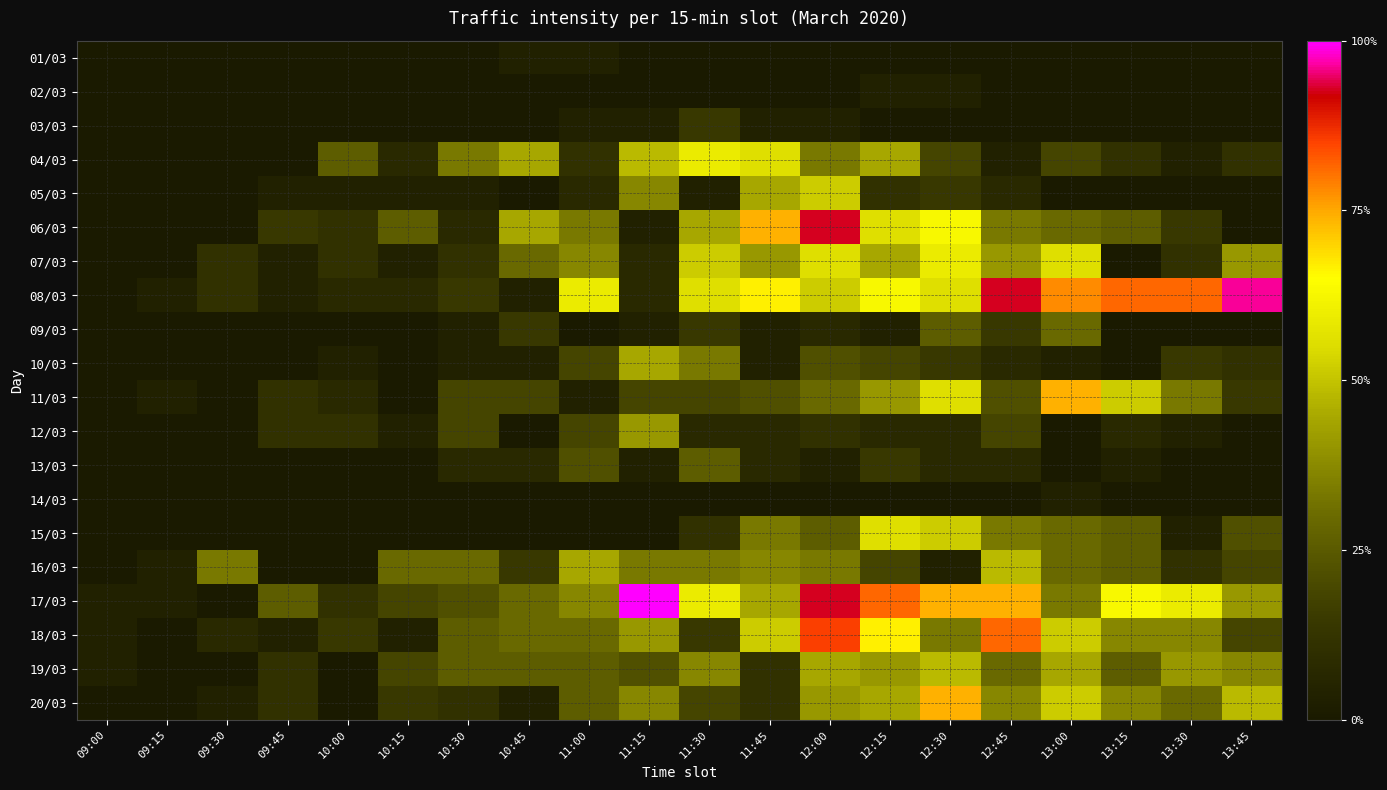

Is it true that 20/03 equals 8.4 at 12:15?

False